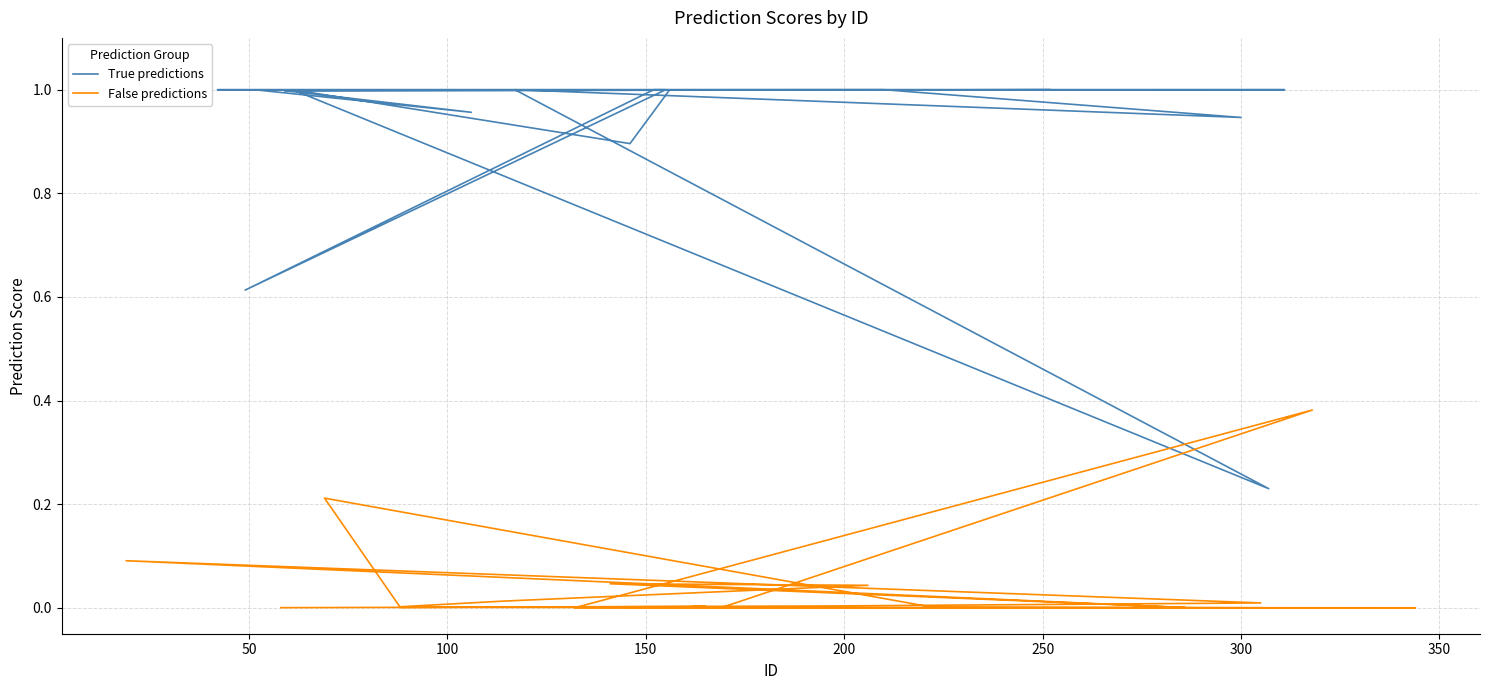

Is this an area chart (filled region under the line)?

No